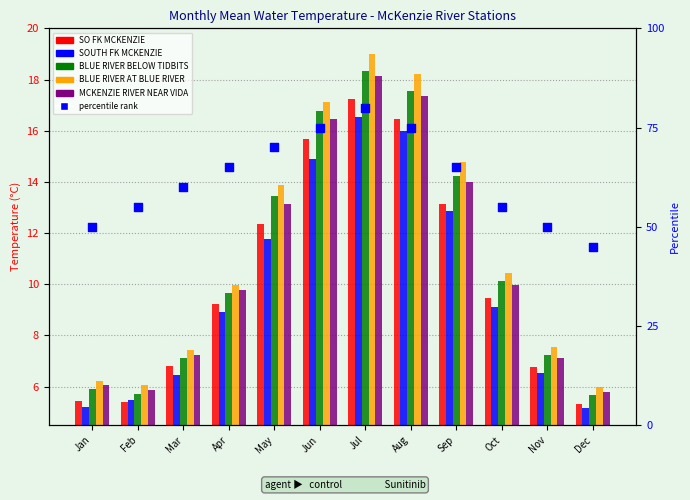

What are all the series names shown in the legend?

SO FK MCKENZIE, SOUTH FK MCKENZIE, BLUE RIVER BELOW TIDBITS, BLUE RIVER AT BLUE RIVER, MCKENZIE RIVER NEAR VIDA, percentile rank